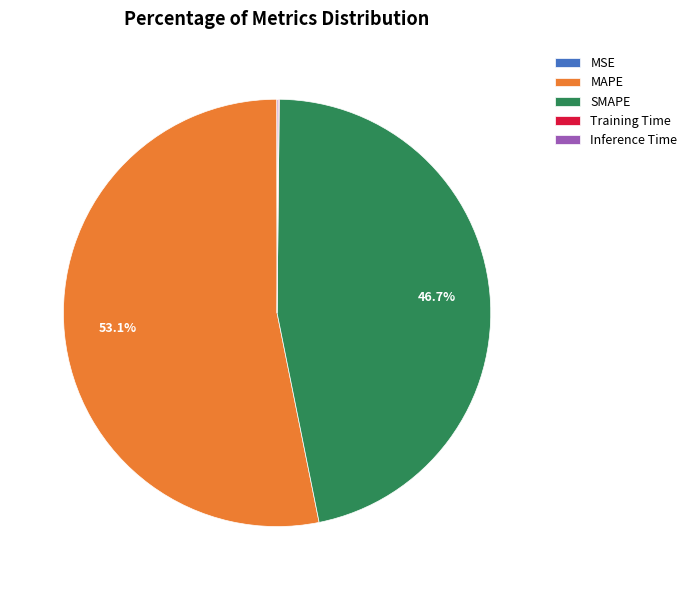

To the nearest percent, what portion does SMAPE represent?

47%